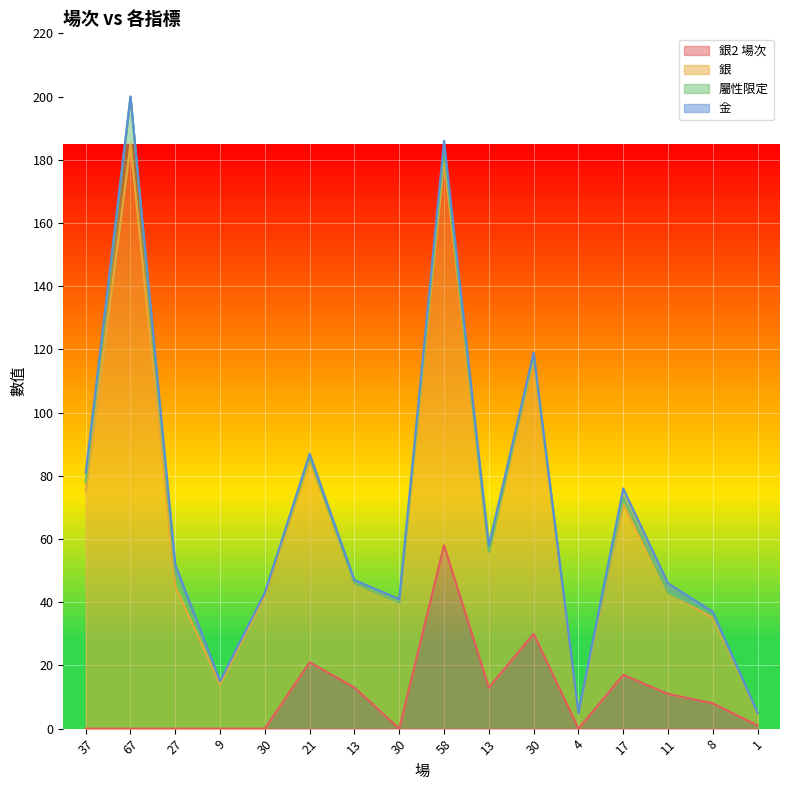

What are all the series names shown in the legend?

銀2 場次, 銀, 屬性限定, 金